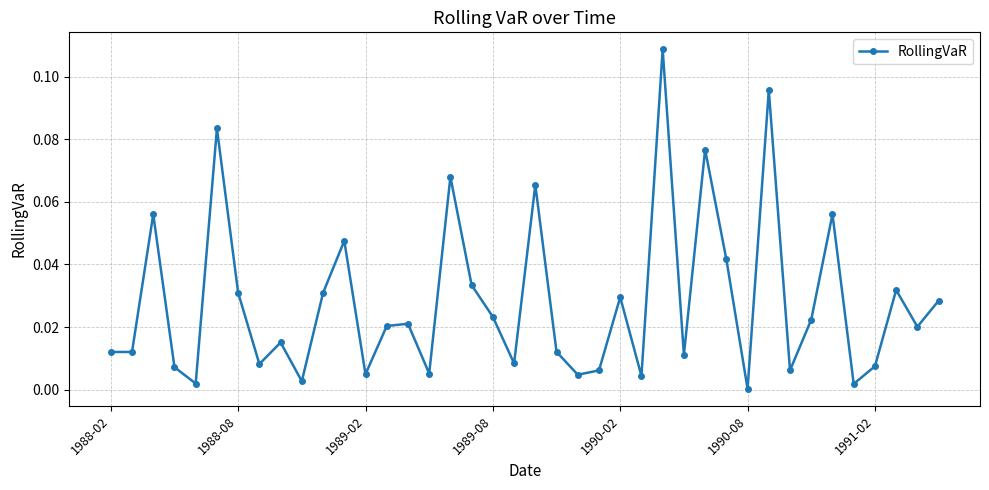

True or false: there are more than 1 points higher than both neighbors.

True